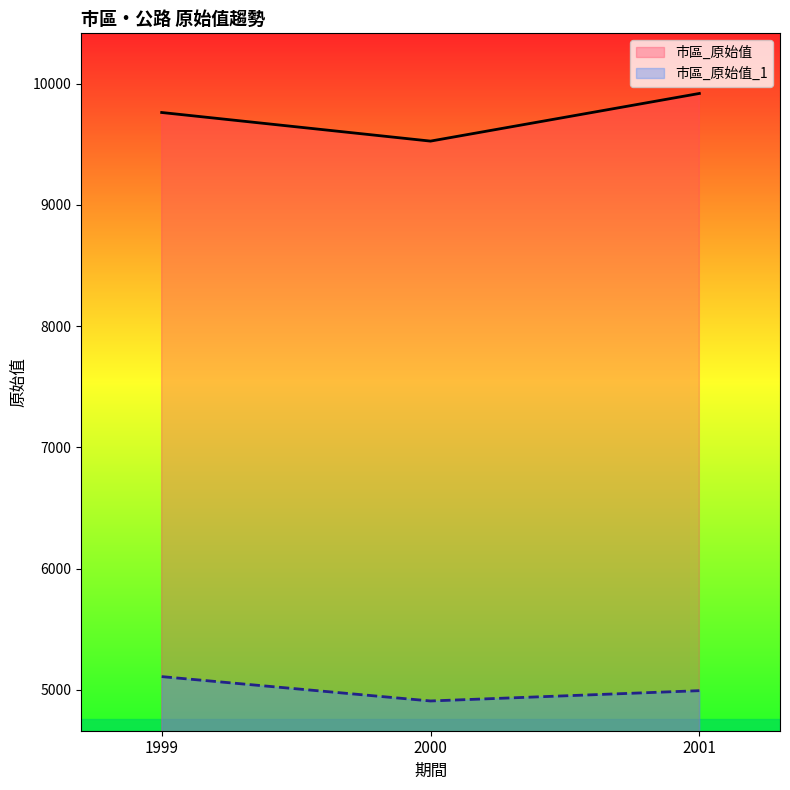

What is the minimum value shown in the chart?

4908